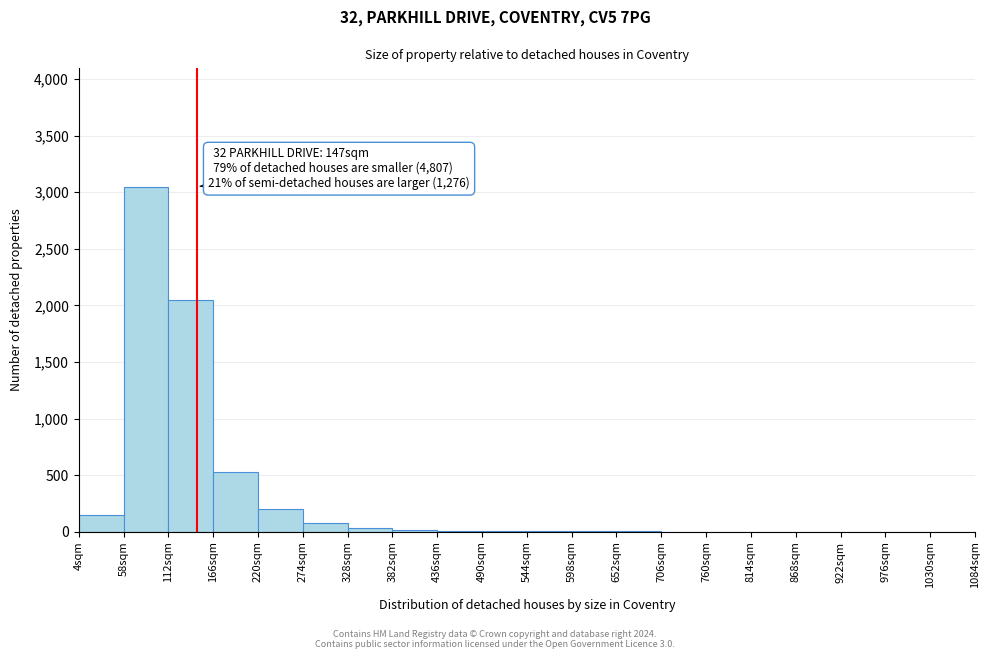

Over which range of the x-axis is the bar tallest?

58 to 112